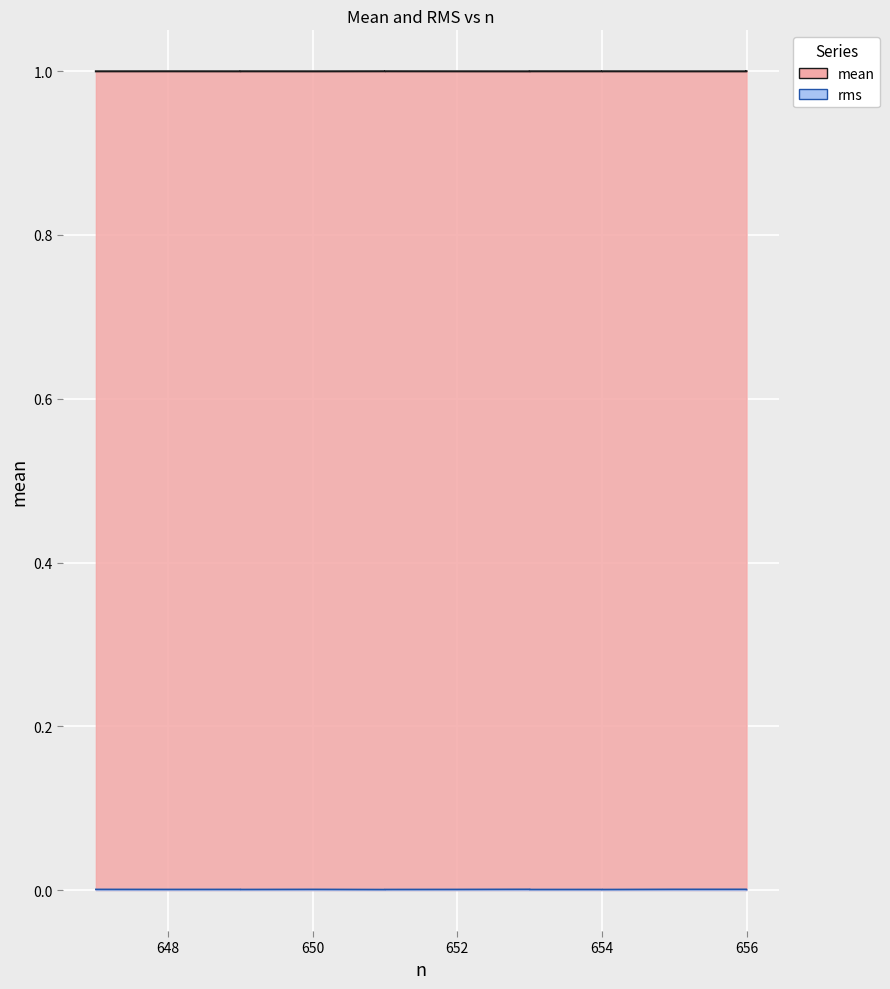

Count the number of data series in this chart.

2